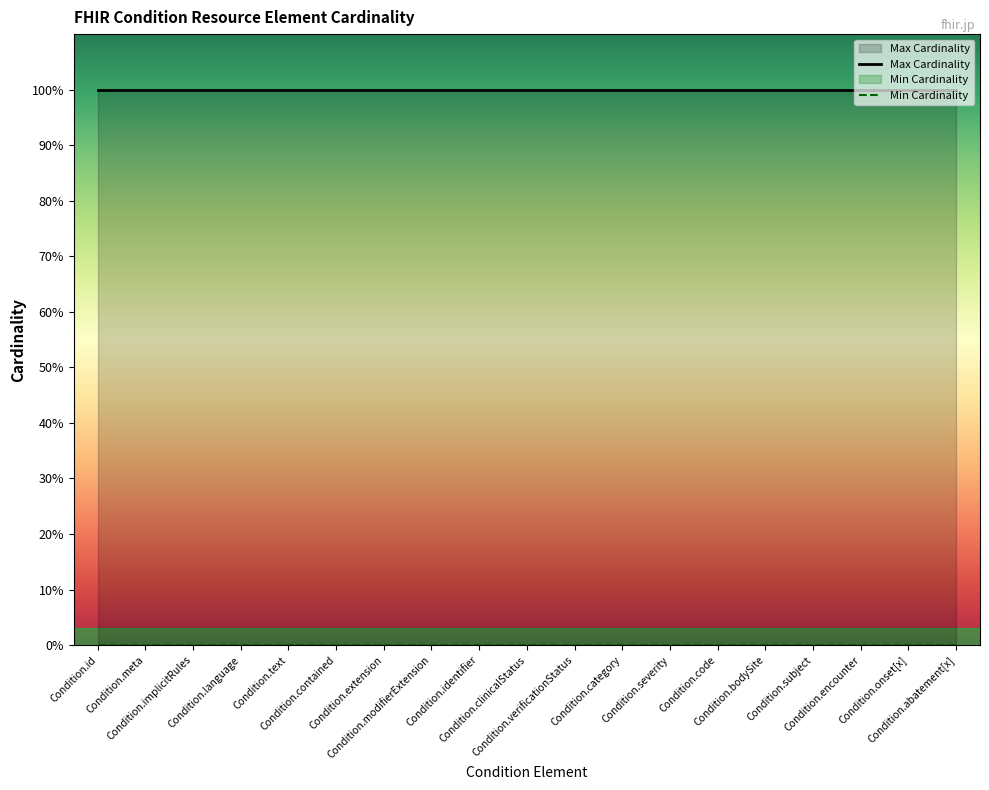

At which category is the sum across all series the highest?

Condition.id